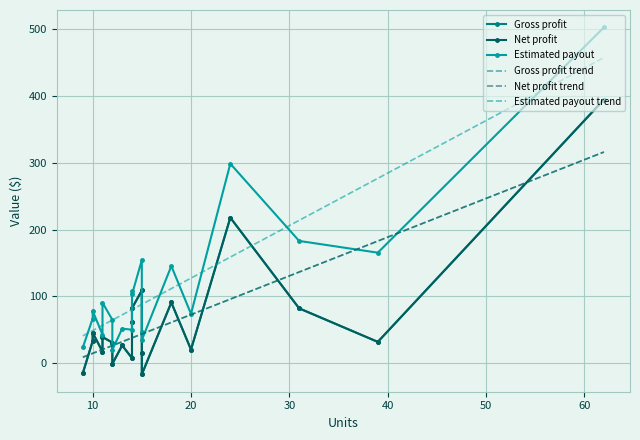

How many intersections are there between Net profit and Net profit trend?

11